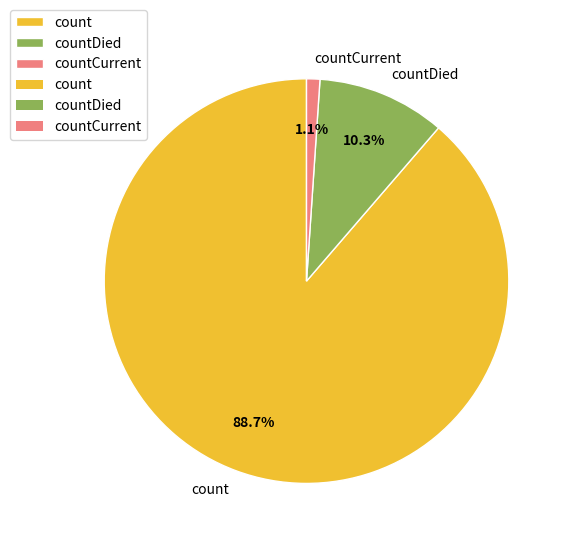

What percentage is NOT represented by countCurrent?

98.9%